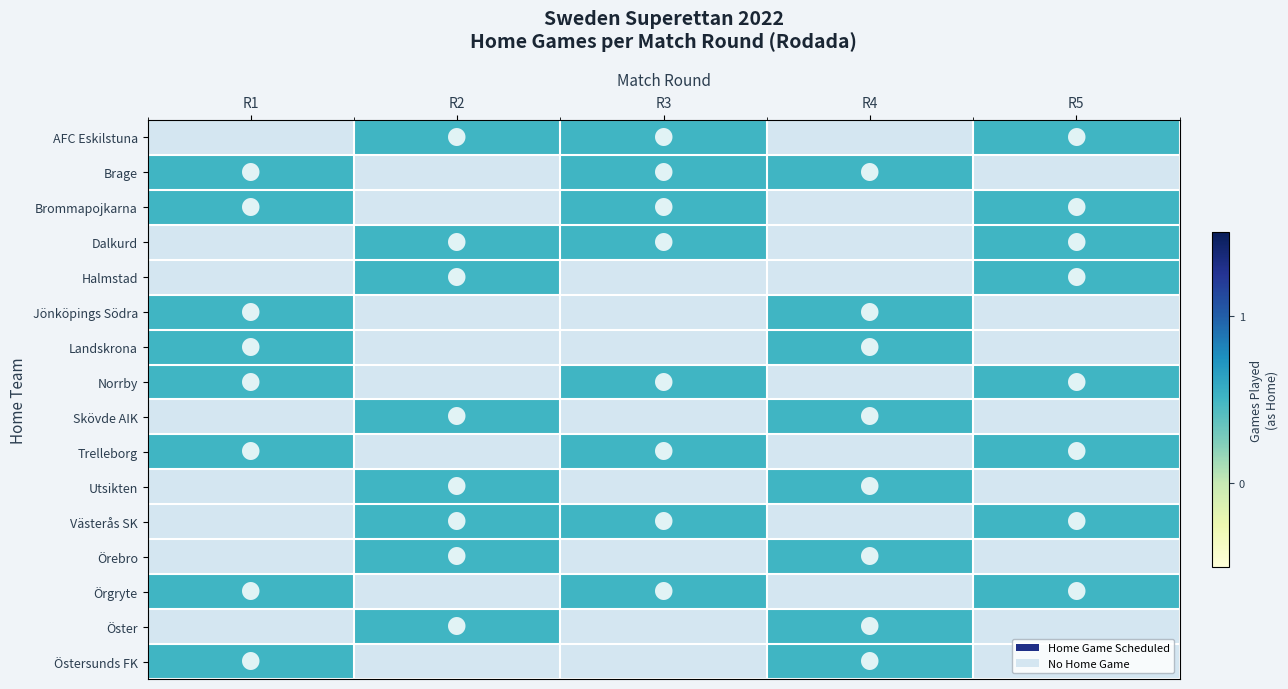

How many values in Brommapojkarna are above zero?

3